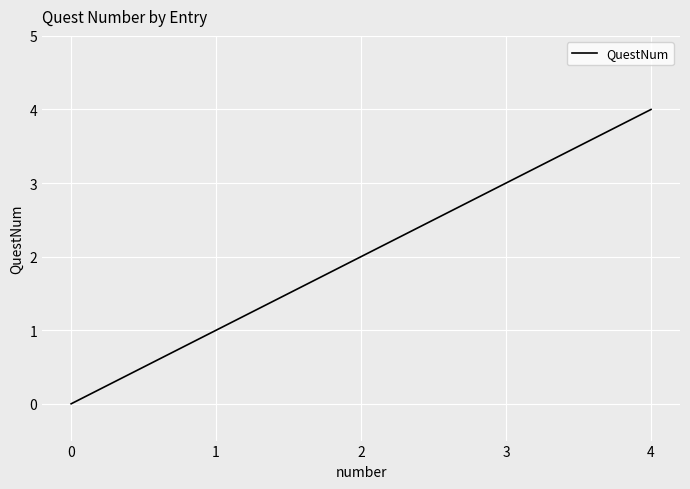

How many values are below 2?

2